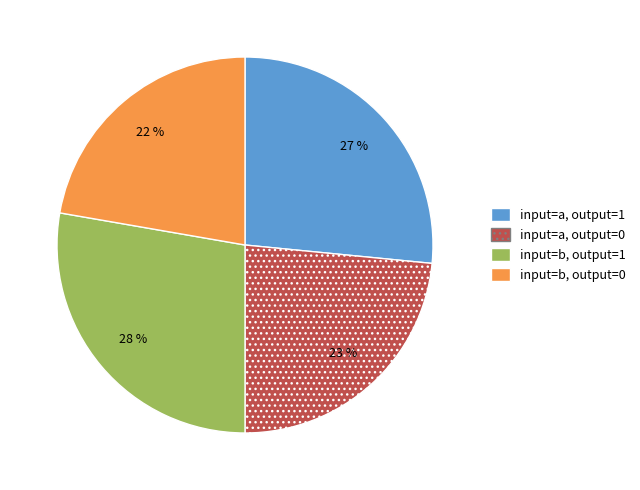

Between input=b, output=0 and input=a, output=1, which is larger?

input=a, output=1